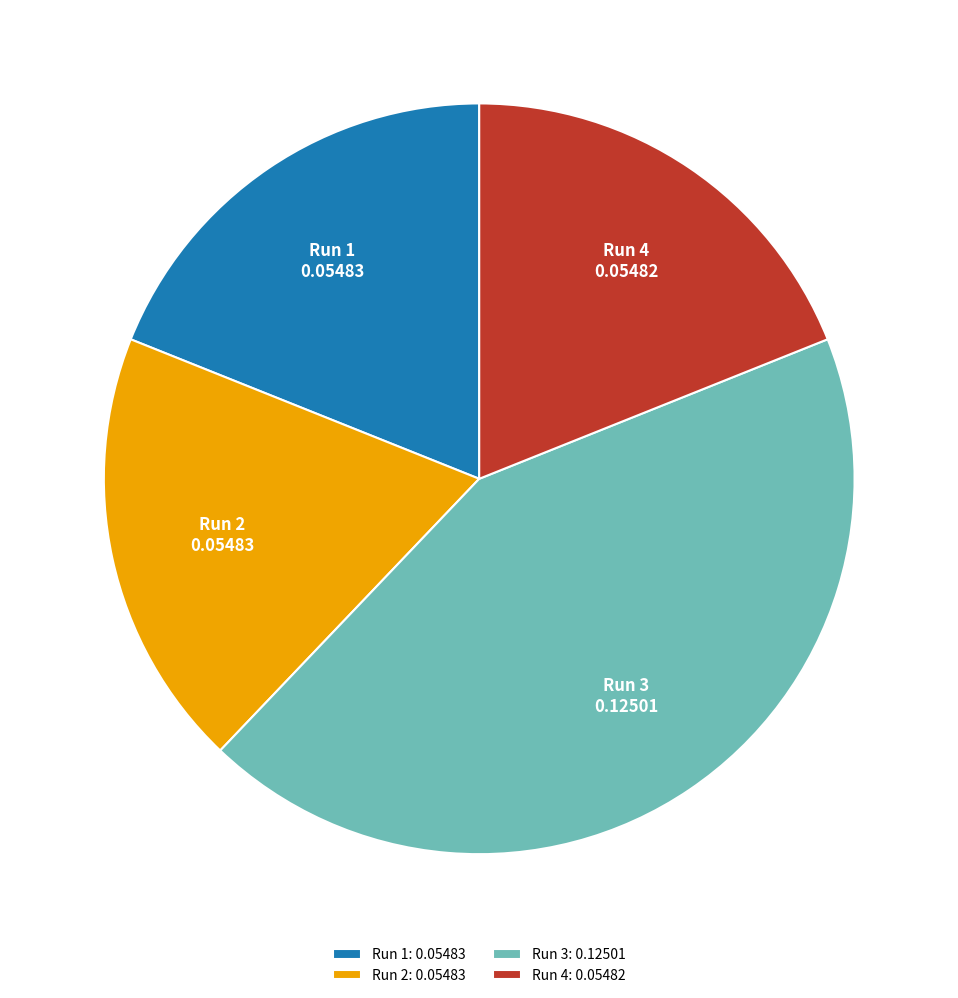

True or false: Run 1 accounts for 19% of the total.

True